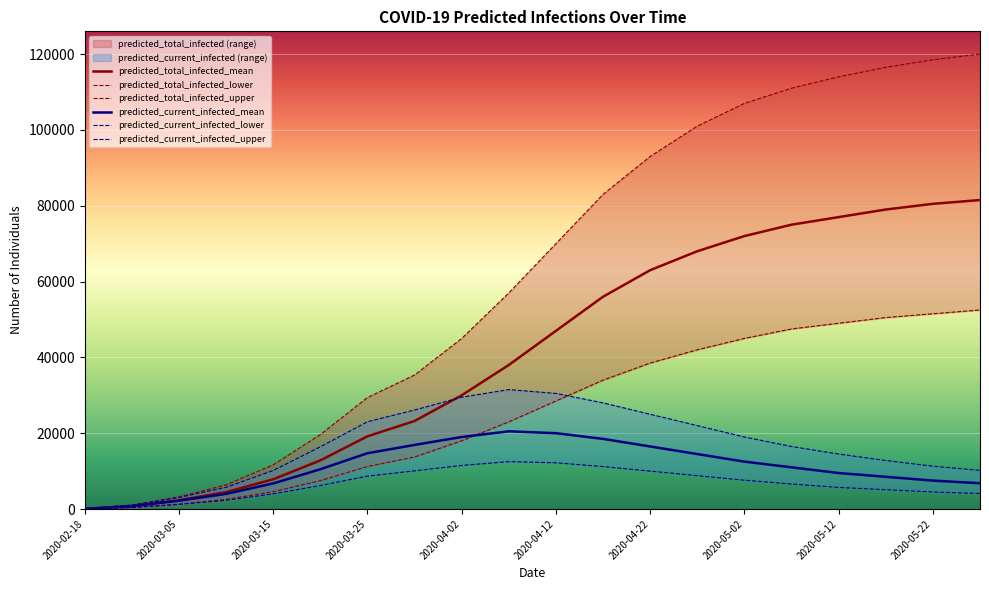

How many data points in predicted_total_infected_lower are above 28500?

9